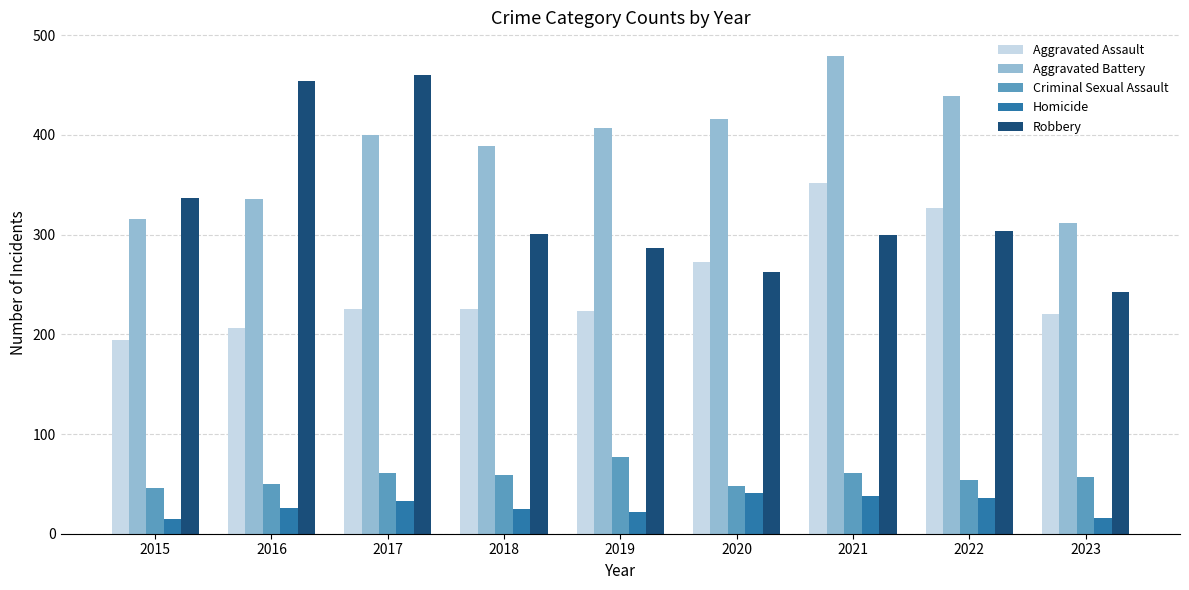

How many bars are there in total?

45